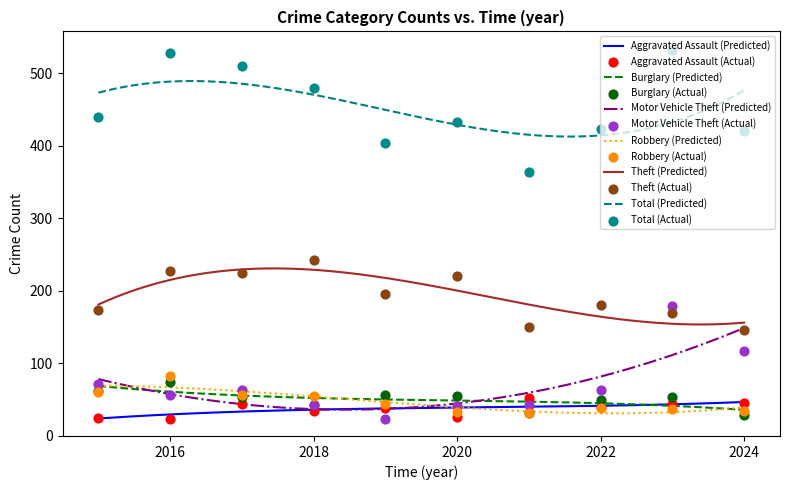

At which category is the sum across all series the highest?

2023